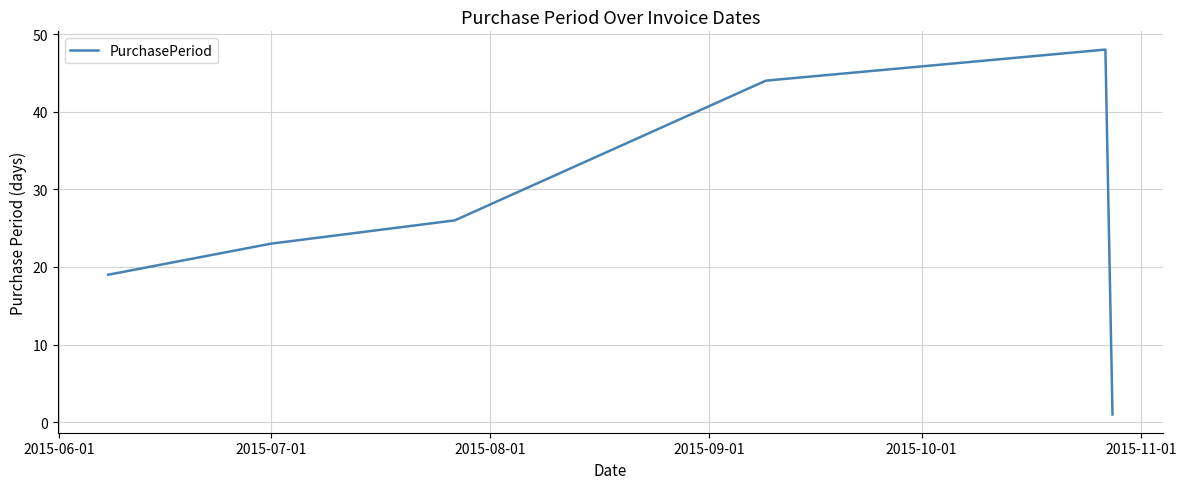

True or false: there are more than 0 points higher than both neighbors.

True